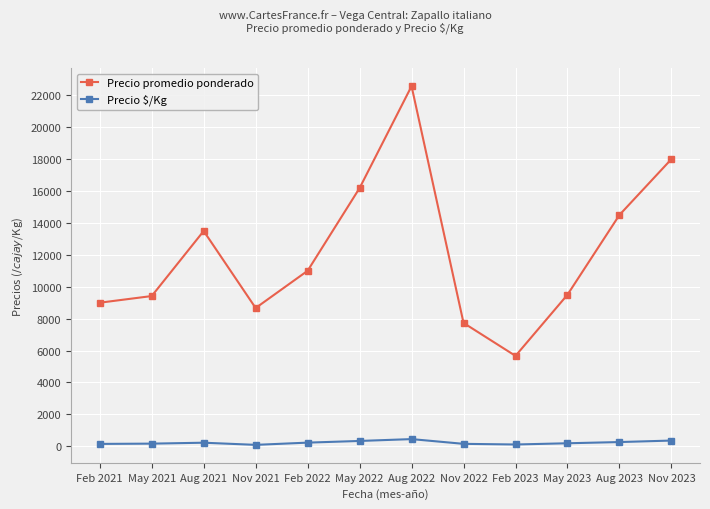

What is the label of the 3rd point from the right?

May 2023